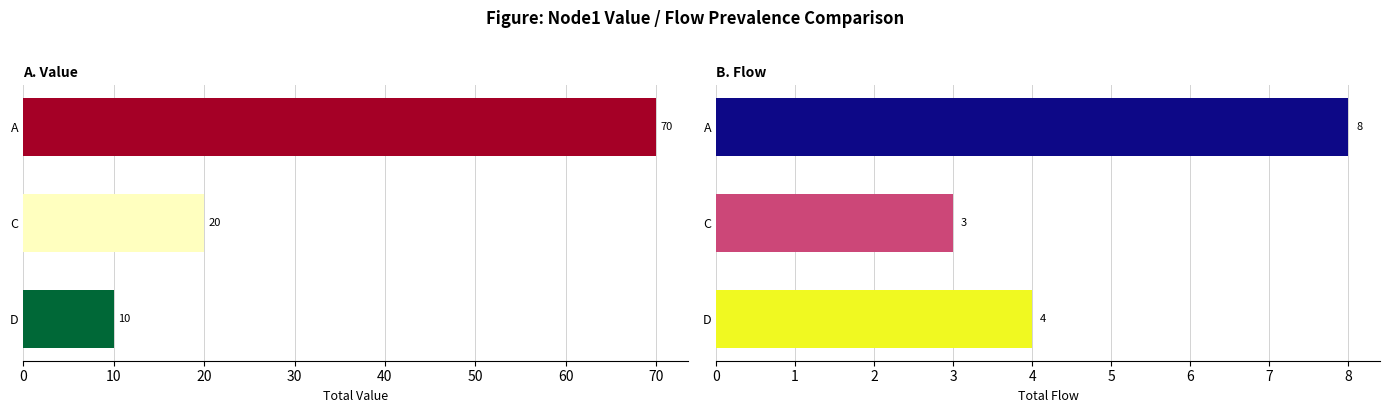

How many distinct data groups are displayed?

2